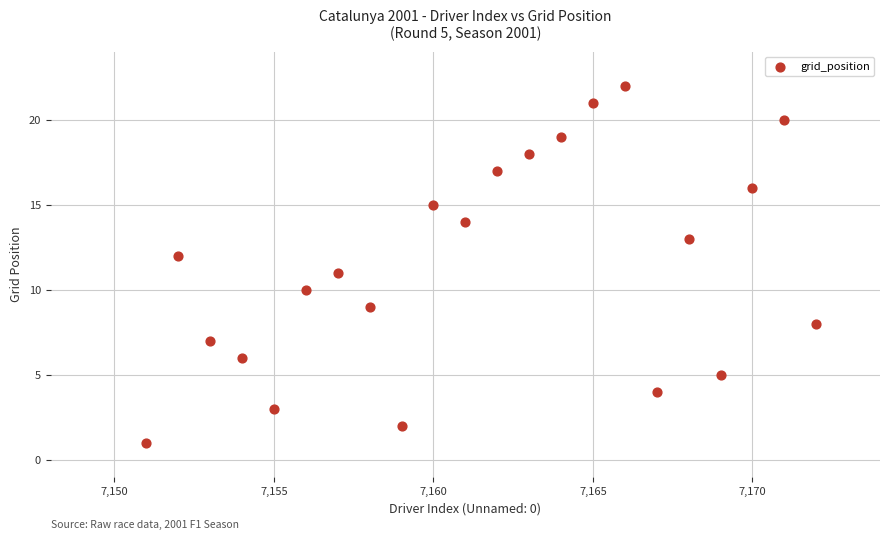

What is the range of X values (max minus min)?

21